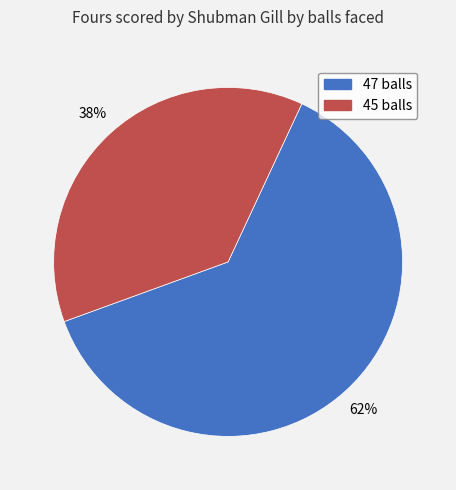

Rank the categories by value from lowest to highest.

45 balls, 47 balls